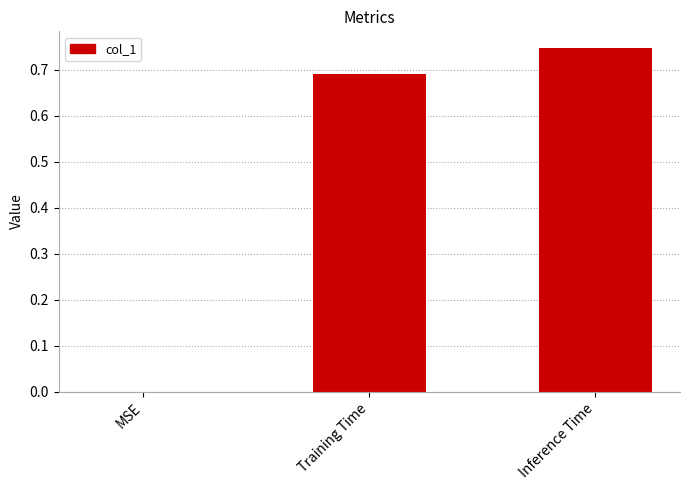

What is the change in value from Training Time to Inference Time?

+0.1